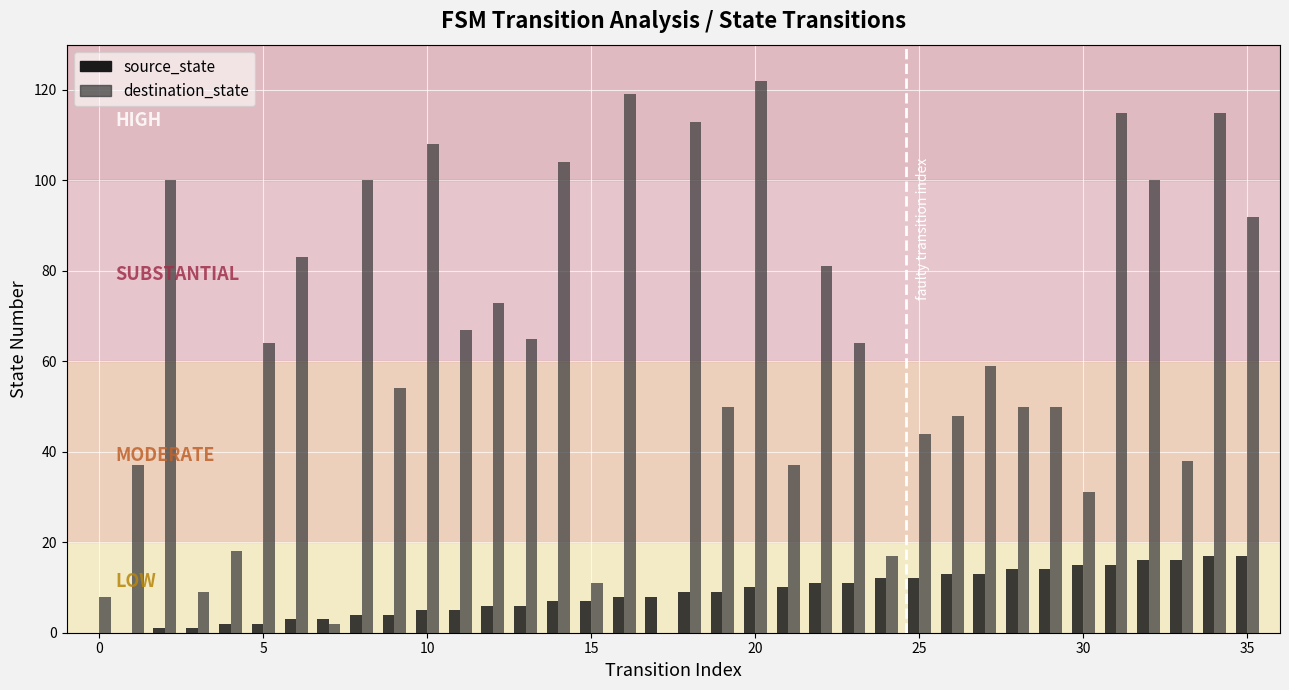

Reading left to right, what are all the values shown in this chart?

source_state: 0	0	1	1	2	2	3	3	4	4	5	5	6	6	7	7	8	8	9	9	10	10	11	11	12	12	13	13	14	14	15	15	16	16	17	17
destination_state: 8	37	100	9	18	64	83	2	100	54	108	67	73	65	104	11	119	0	113	50	122	37	81	64	17	44	48	59	50	50	31	115	100	38	115	92